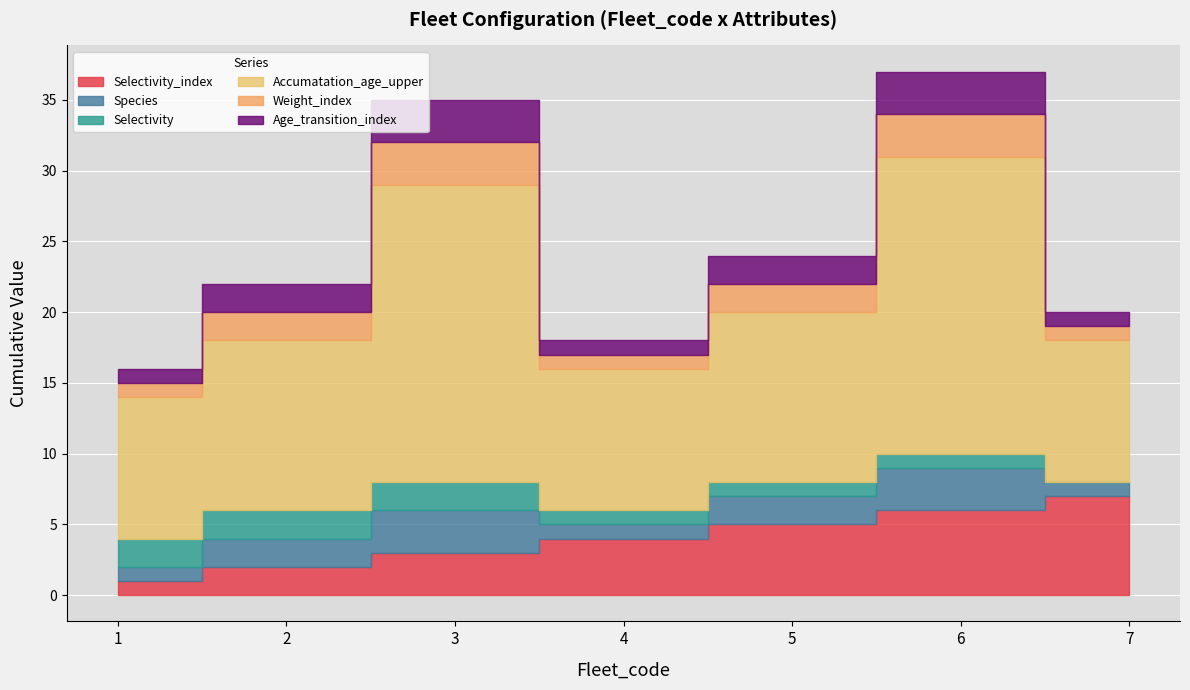

Which category has the highest value across all series?

3